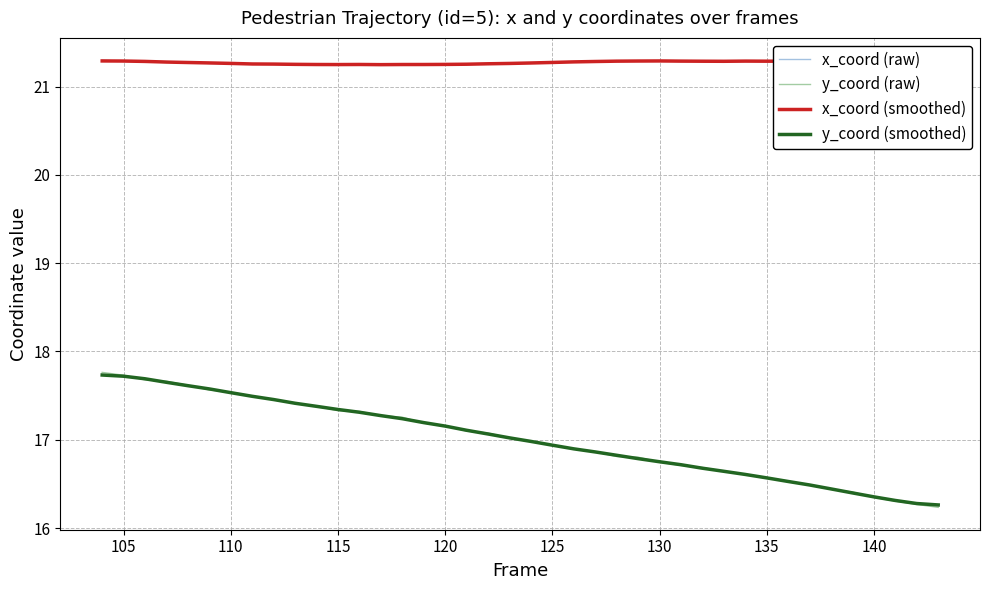

What is the maximum value for y_coord (raw)?

17.8